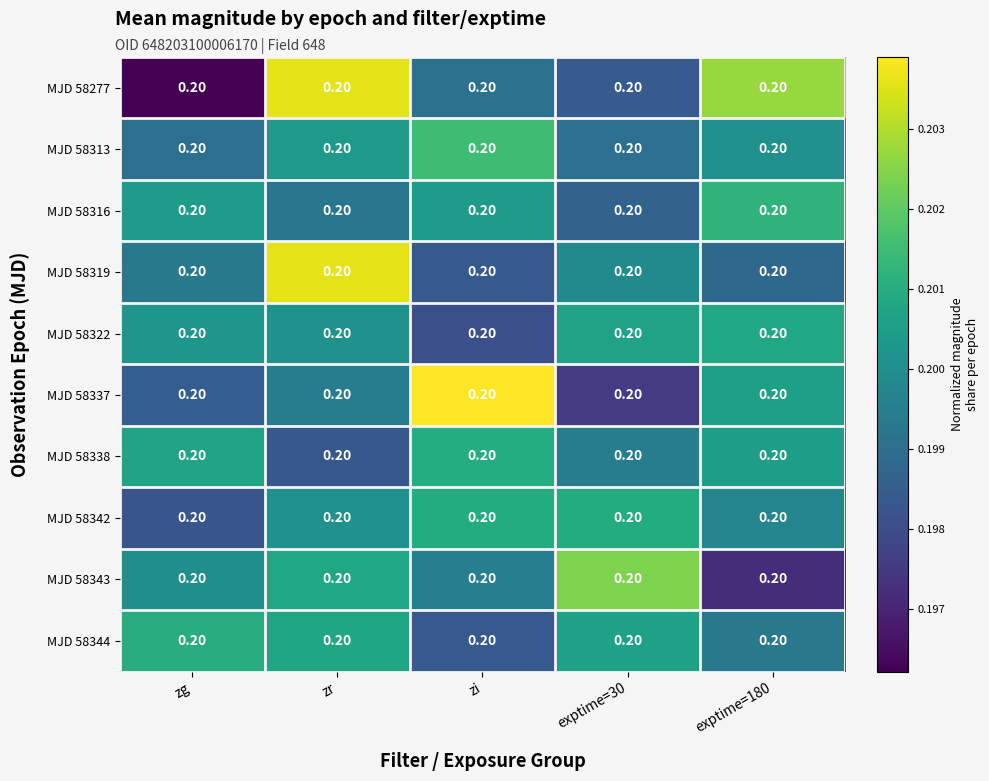

What is the greatest value displayed?

0.2